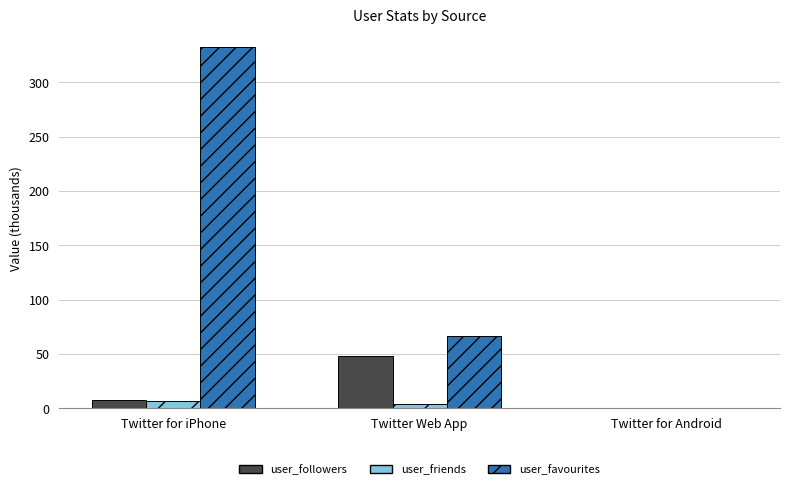

Between Twitter for iPhone and Twitter Web App, which series saw the biggest shift?

user_favourites